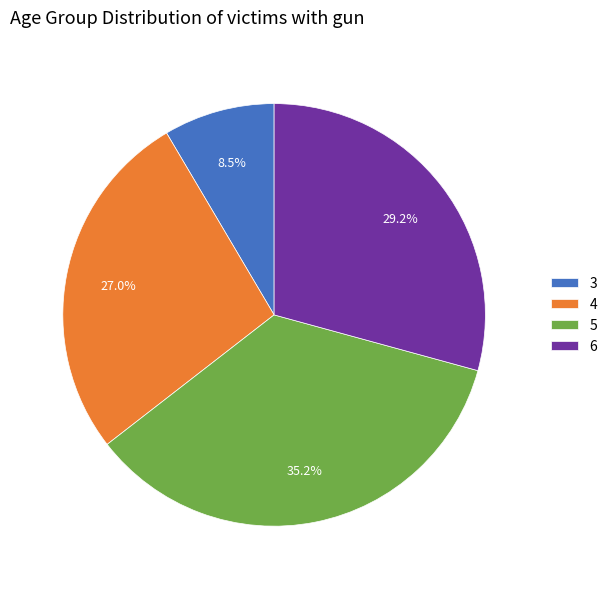

Approximately how many times larger is the value at 4 compared to 3?

3.2